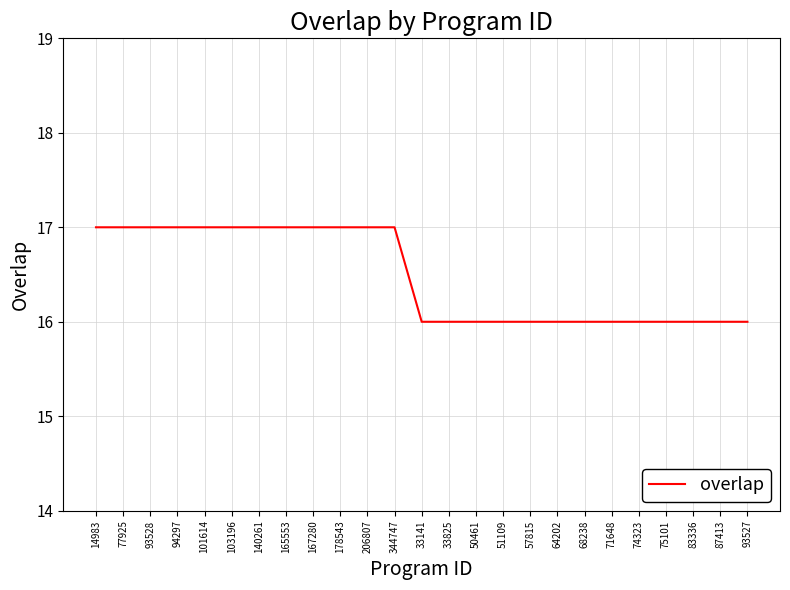

The value at 75101 is 8. True or false?

False